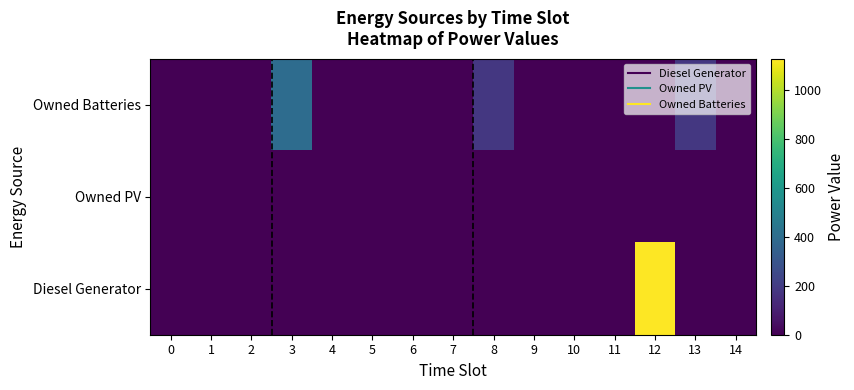

Reading left to right, extract all data points from this chart.

Owned Batteries: 0=0.0	1=0.0	2=0.0	3=400.0	4=0.0	5=0.0	6=0.0	7=0.0	8=181.0	9=0.0	10=0.0	11=0.0	12=0.0	13=181.0	14=0.0
Owned PV: 0=0.0	1=0.0	2=0.0	3=0.0	4=0.0	5=0.0	6=0.0	7=0.0	8=0.0	9=0.0	10=0.0	11=0.0	12=0.0	13=0.0	14=0.0
Diesel Generator: 0=0.0	1=0.0	2=0.0	3=0.0	4=0.0	5=0.0	6=0.0	7=0.0	8=0.0	9=0.0	10=0.0	11=0.0	12=1129.0	13=0.0	14=0.0